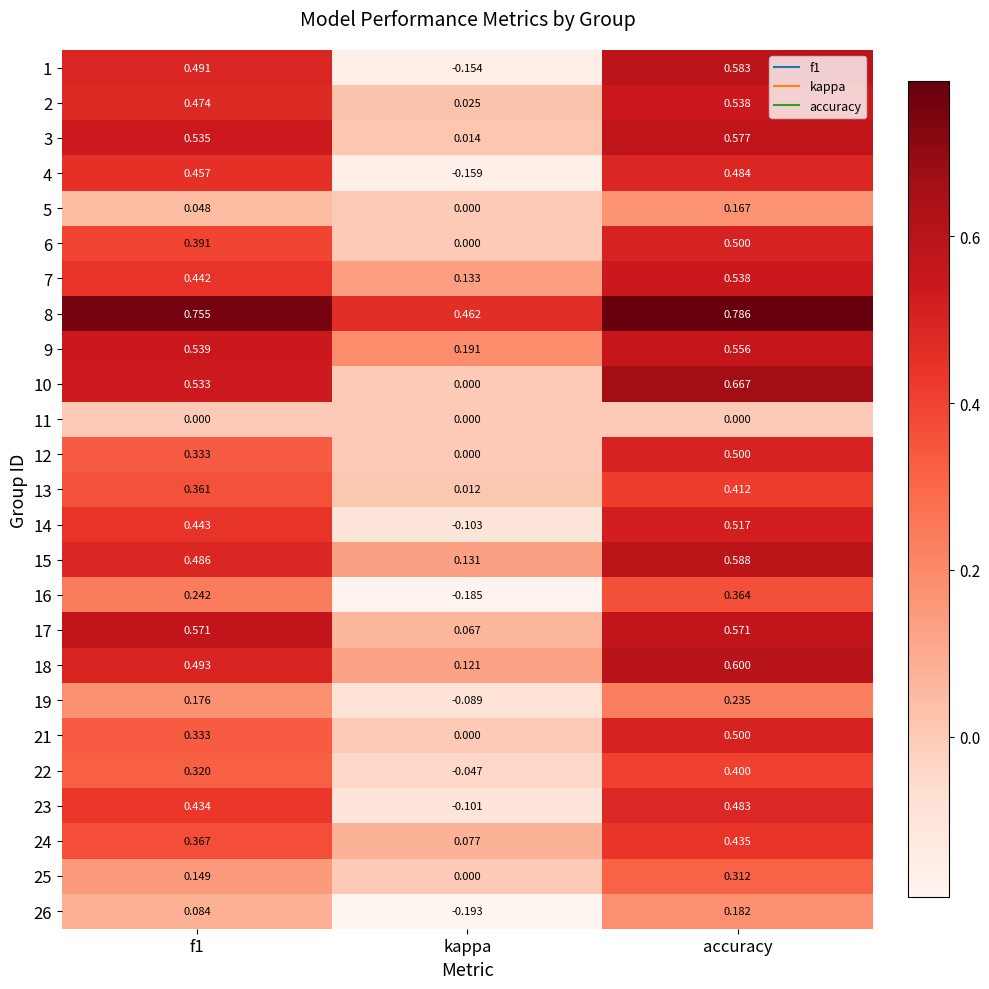

At which label is 16 closest to 0?

kappa